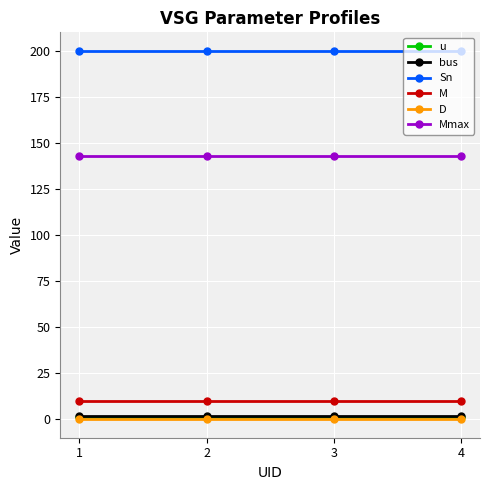

Which series has the largest total across all categories?

Sn